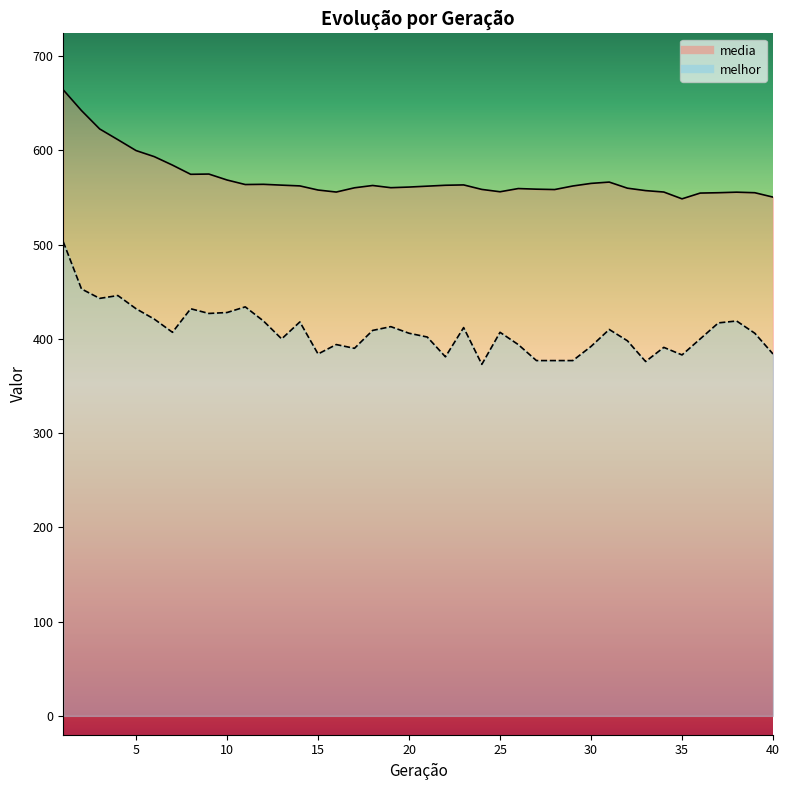

How many values in the media series exceed 562?

21